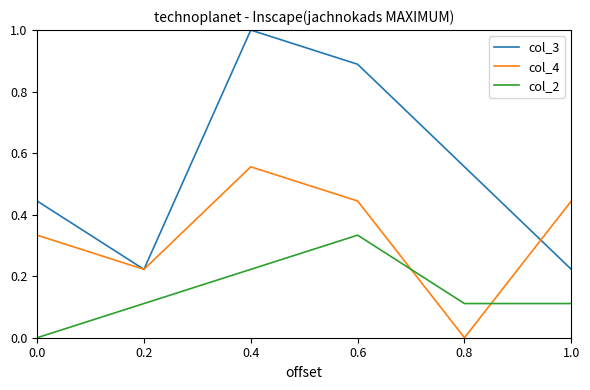

True or false: col_3 and col_4 intersect in this chart.

True